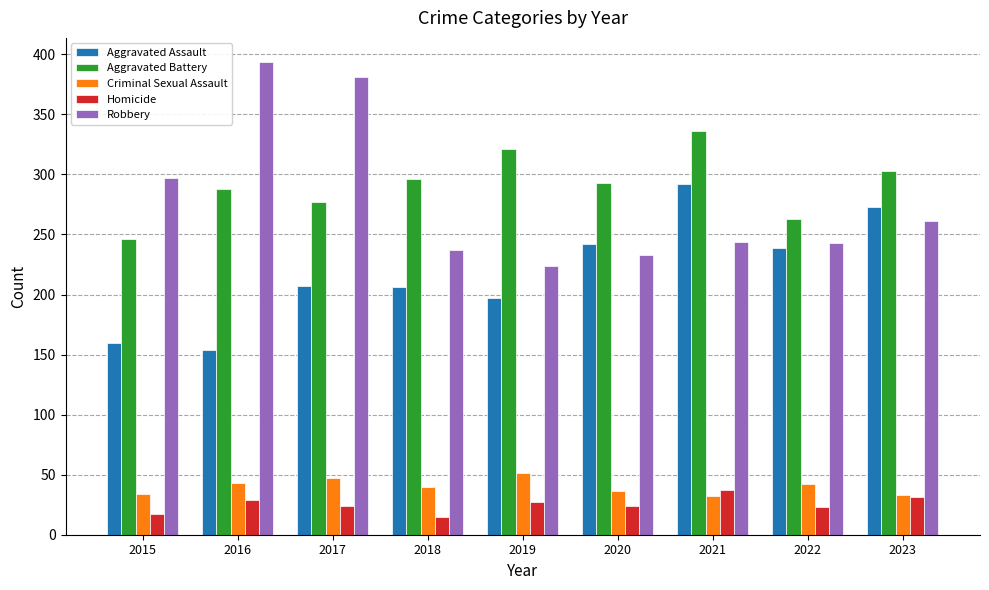

Rank the series by their maximum value, from lowest to highest.

Homicide, Criminal Sexual Assault, Aggravated Assault, Aggravated Battery, Robbery